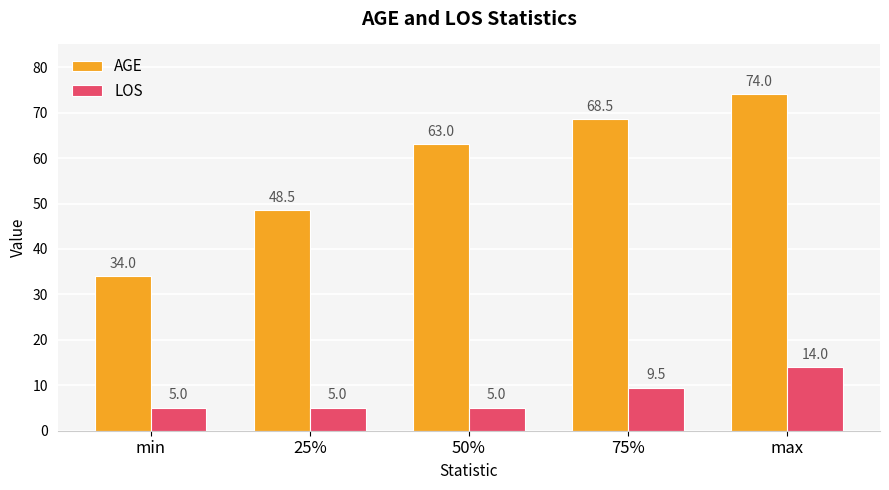

List the labels in order of AGE value, largest first.

max, 75%, 50%, 25%, min